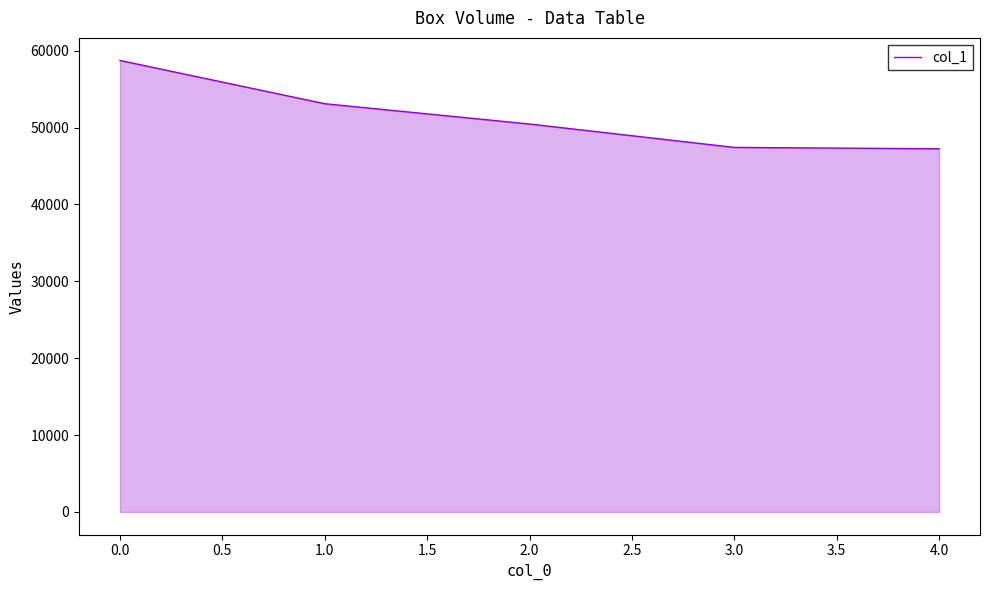

What is the smallest value displayed?

47241